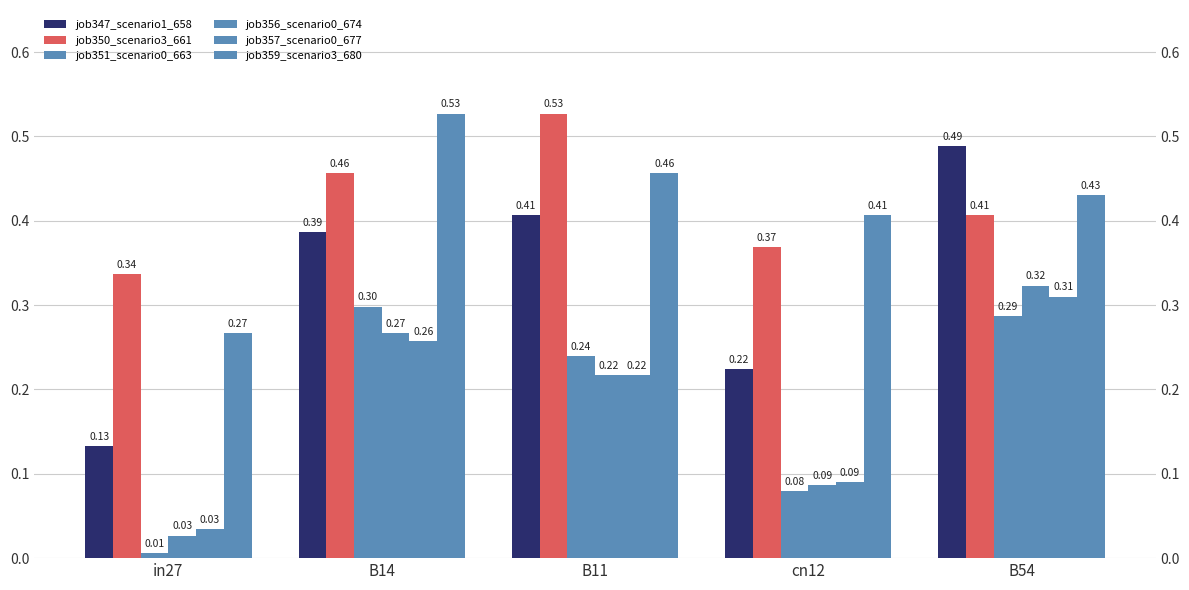

The value of job351_scenario0_663 at B11 is 0.2. True or false?

True